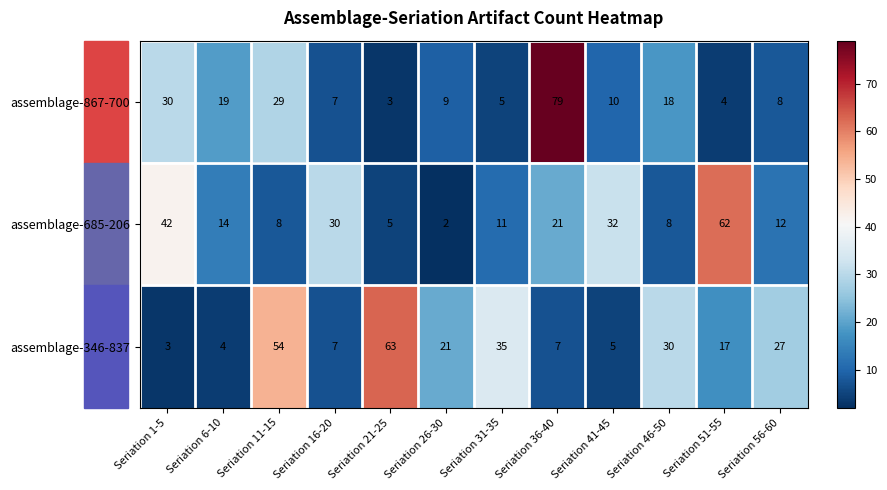

The value of assemblage-346-837 at Seriation 36-40 is 7. True or false?

True